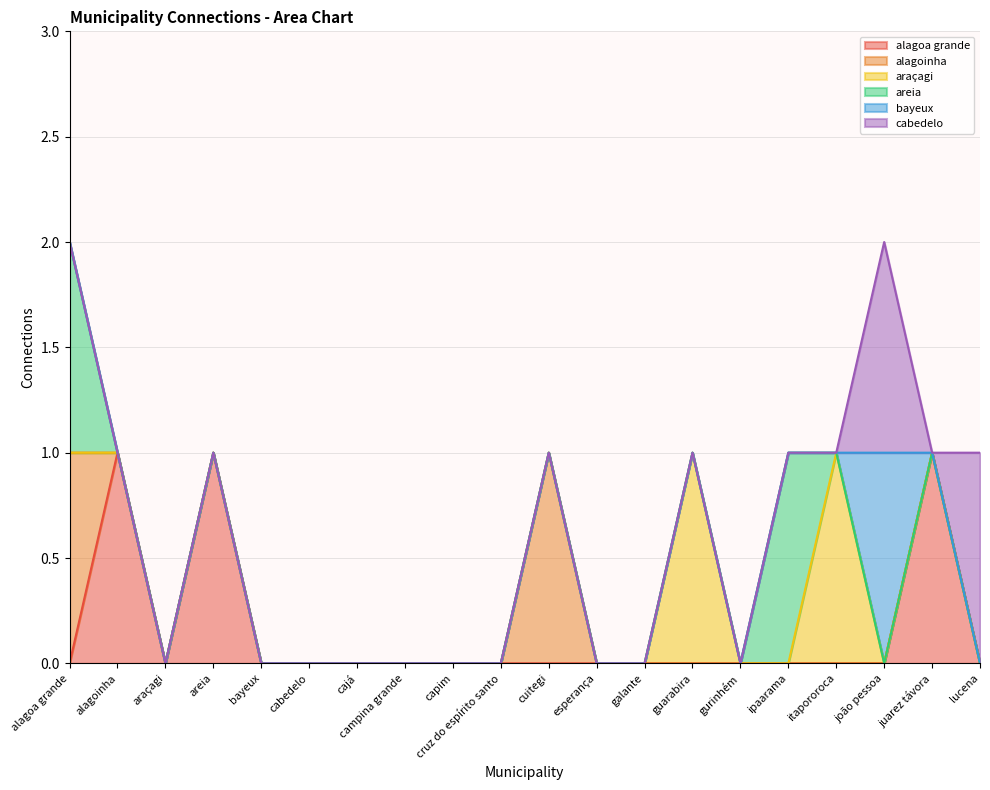

Which series has the largest range (max minus min)?

alagoa grande